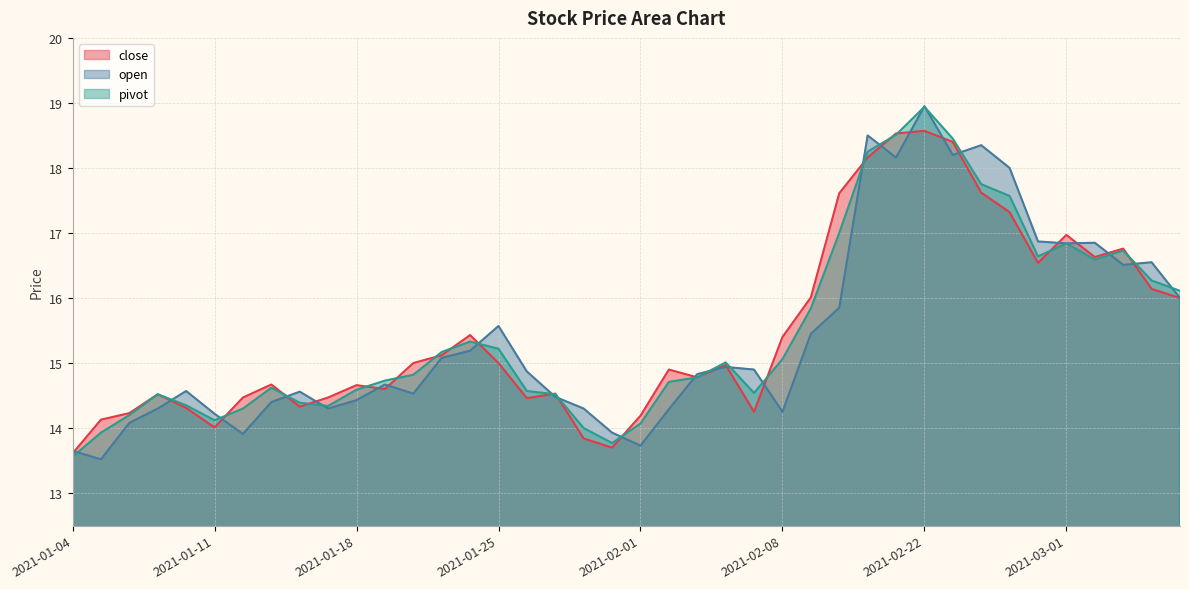

Where is pivot nearest to the value 16?

2021-03-05